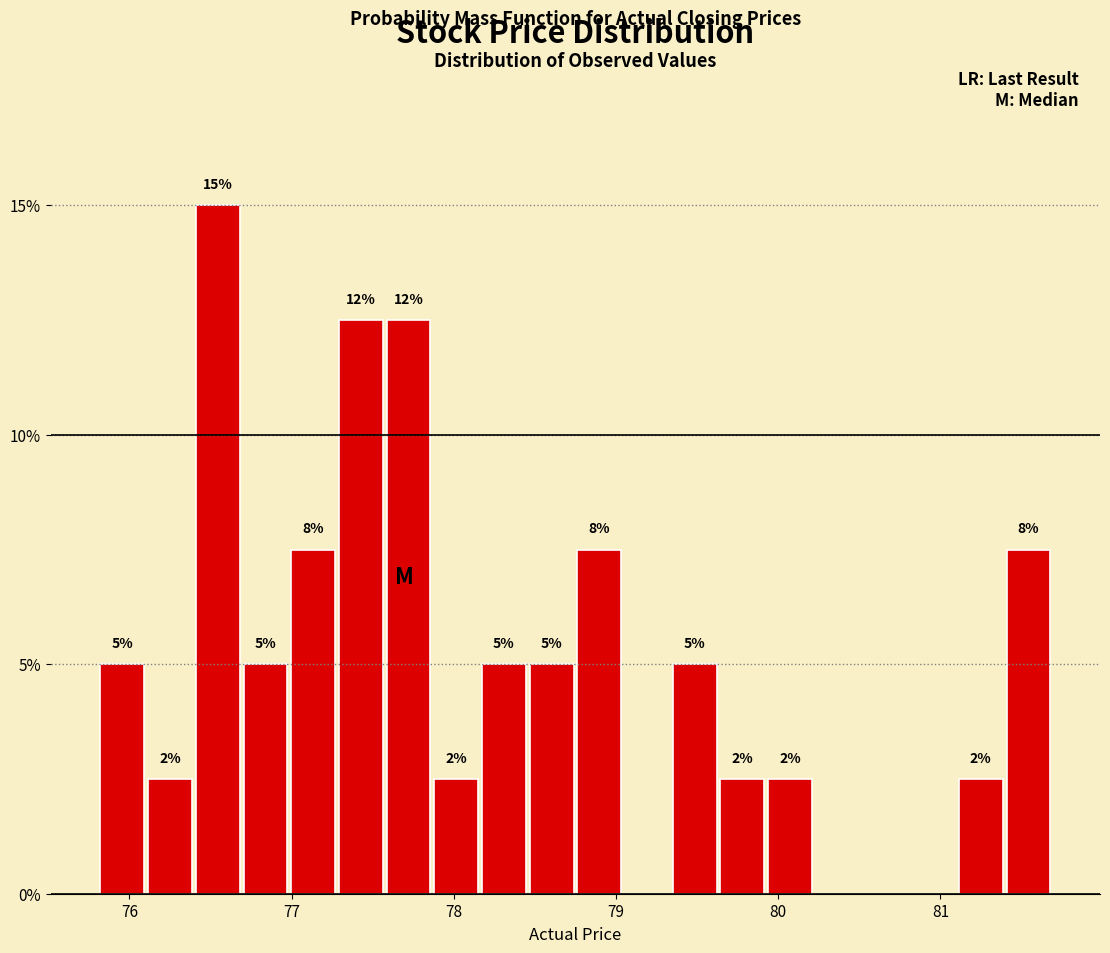

Around what value on the x-axis is the tallest bar? Give the approximate position of its centre, as read against the axis.

76.5